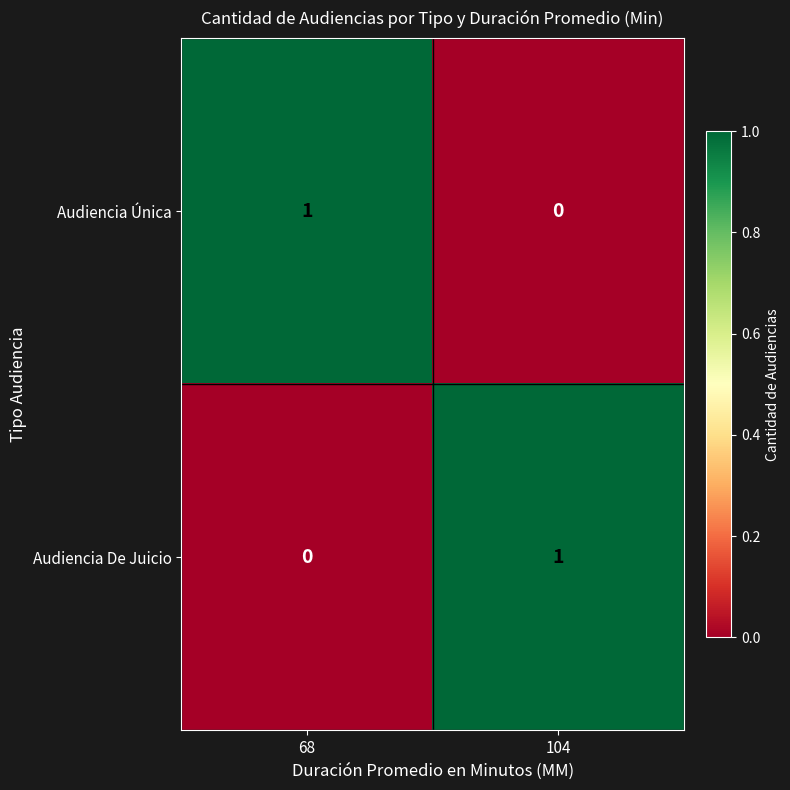

Is the value of Audiencia De Juicio at 68 greater than the value of Audiencia Única at 68?

No